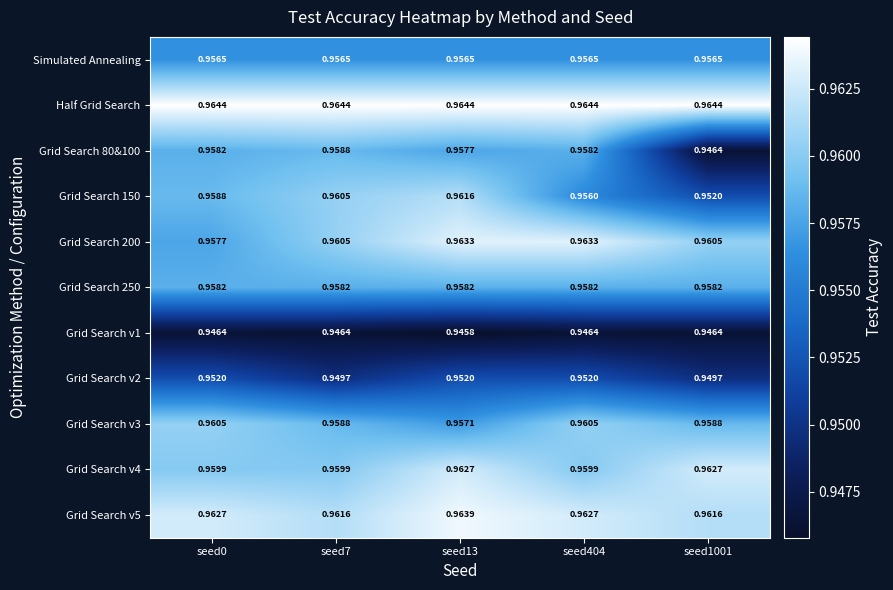

Is the value of Grid Search v2 at seed0 greater than the value of Grid Search 80&100 at seed7?

No